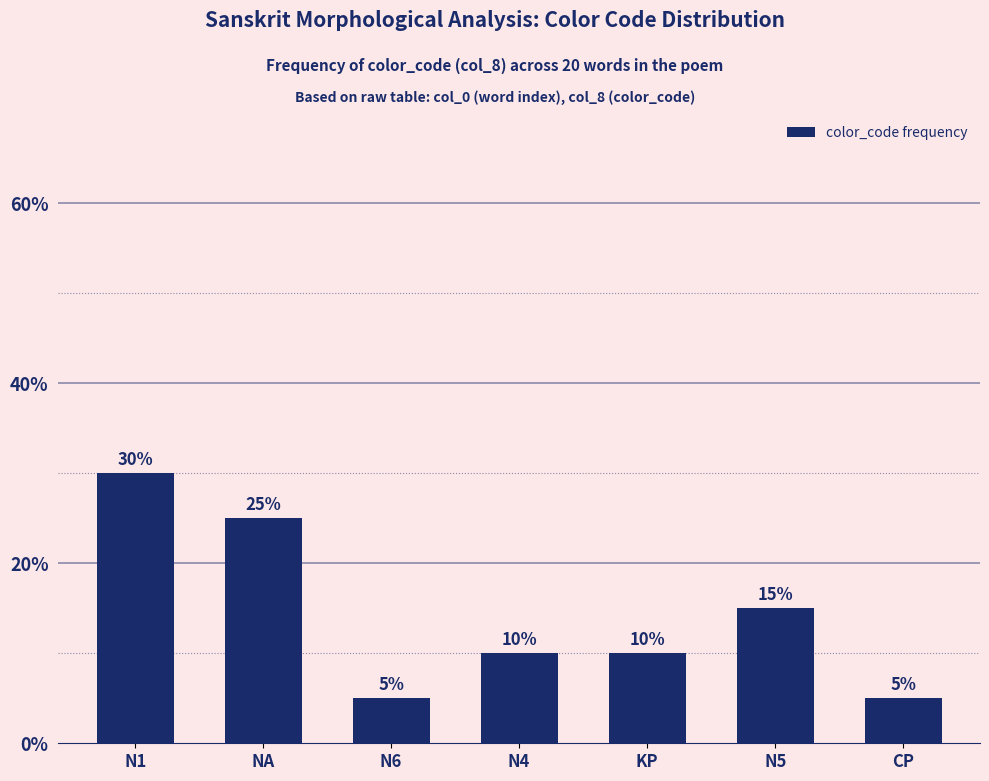

What is the difference between the values at N4 and NA?

15